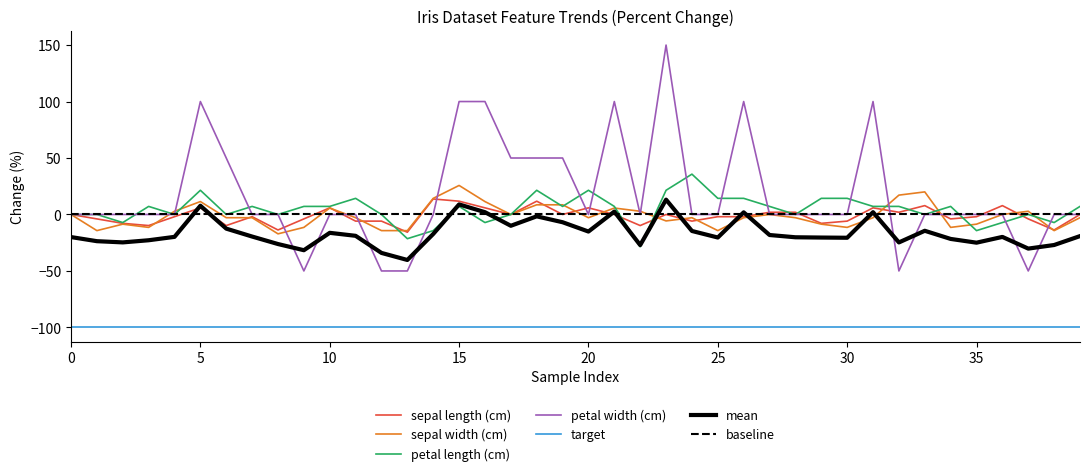

In sepal width (cm), how many points are lower than both neighbors (excluding endpoints)?

10